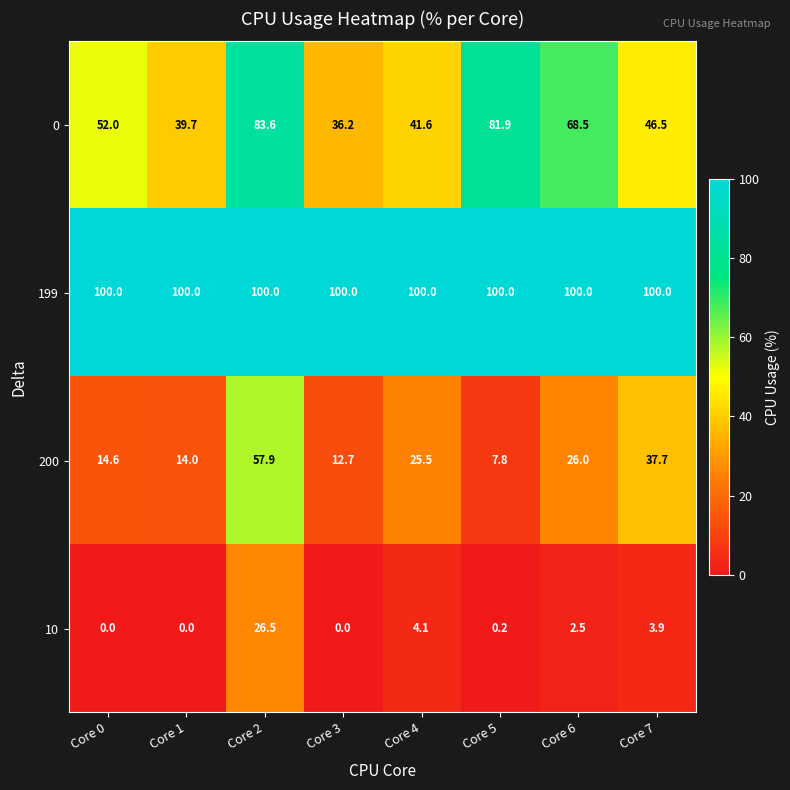

What is the average value of the 199 series?

100.0